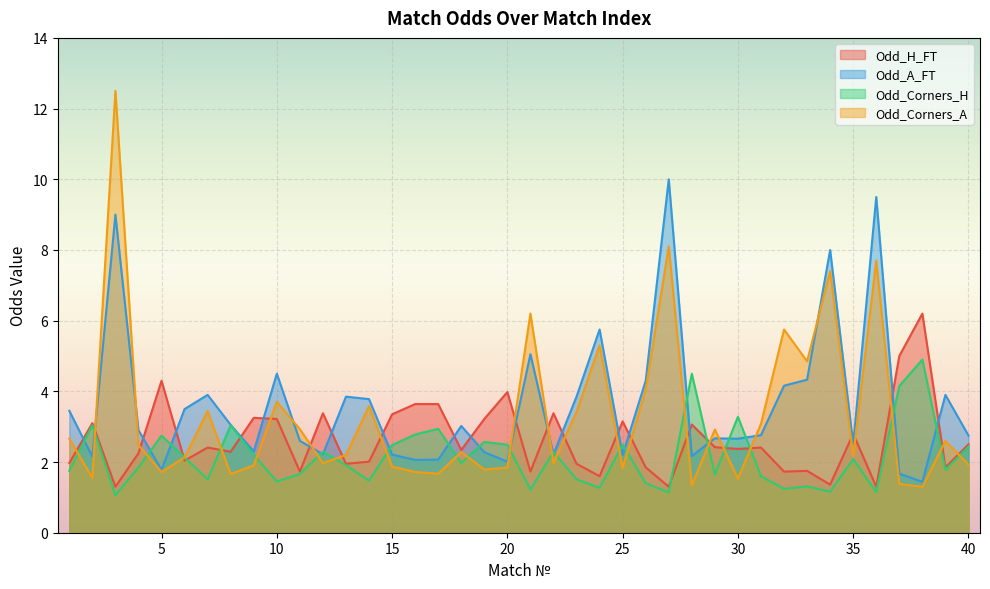

Where is the first local maximum for Odd_Corners_A?

3